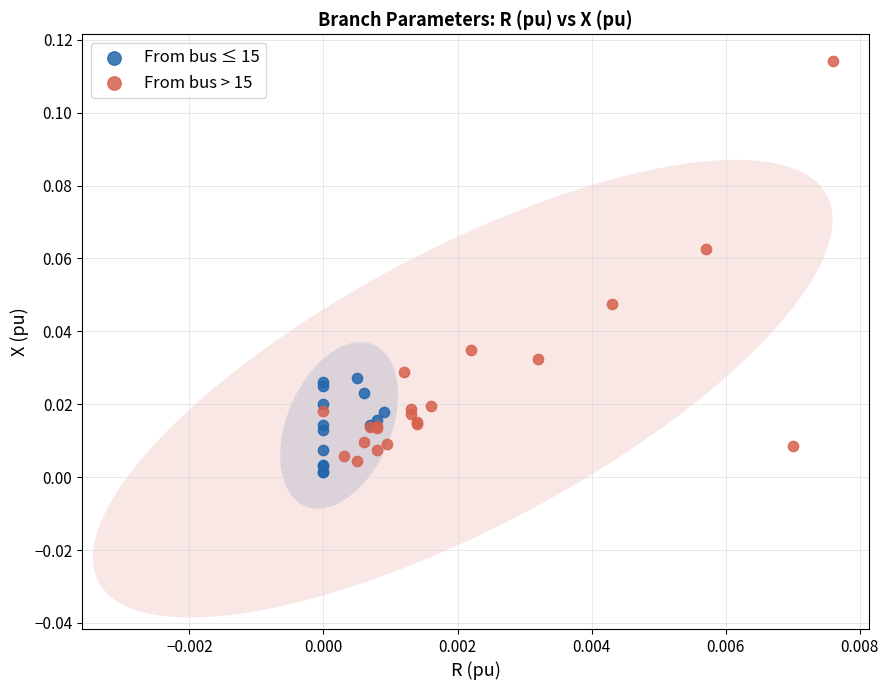

Which series has the largest Y range (max minus min)?

From bus > 15